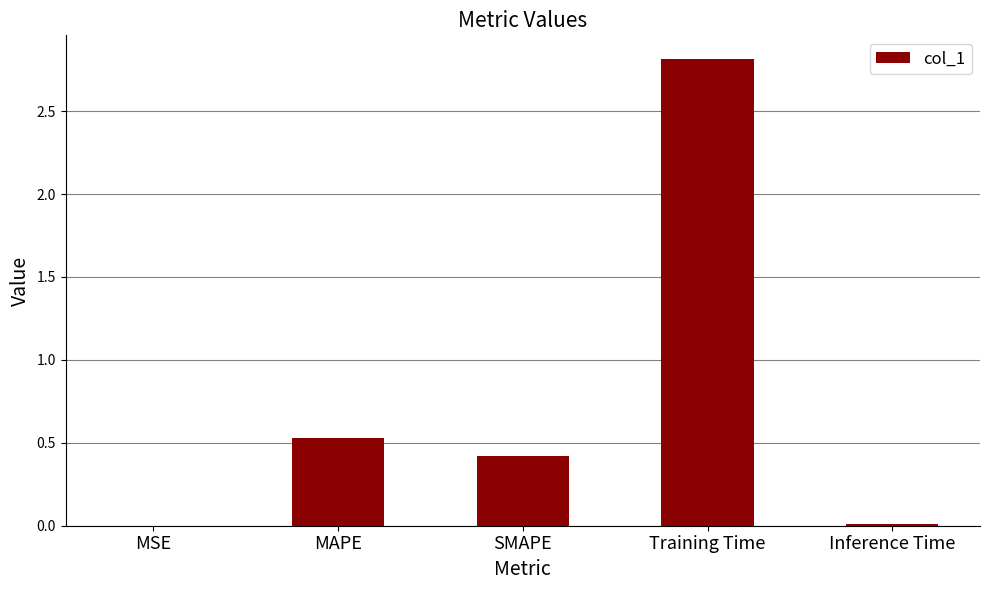

Which has a higher value, Training Time or SMAPE?

Training Time